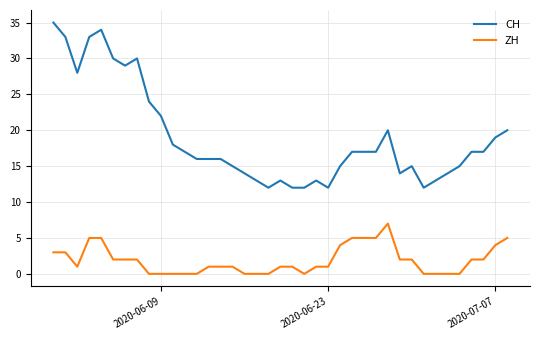

What is the difference between the maximum and minimum values in the ZH series?

7